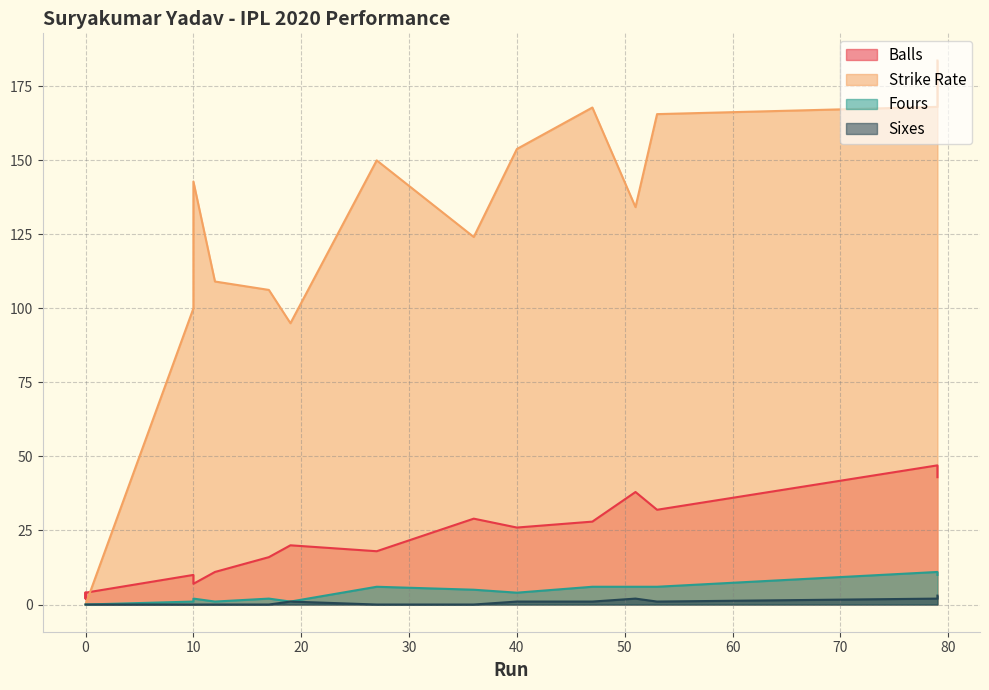

What are all the series names shown in the legend?

Balls, Strike Rate, Fours, Sixes